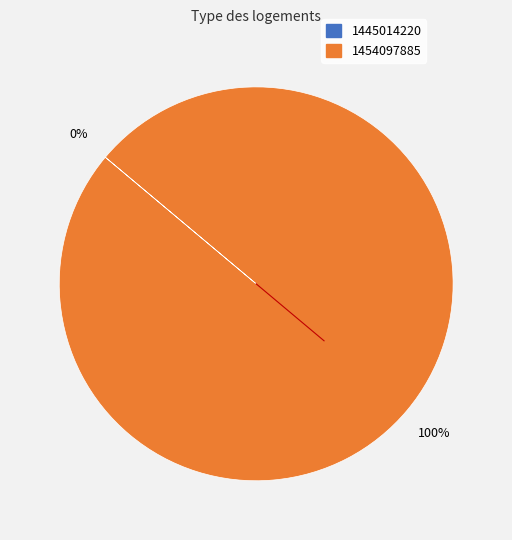

To the nearest percent, what portion does 1454097885 represent?

100%